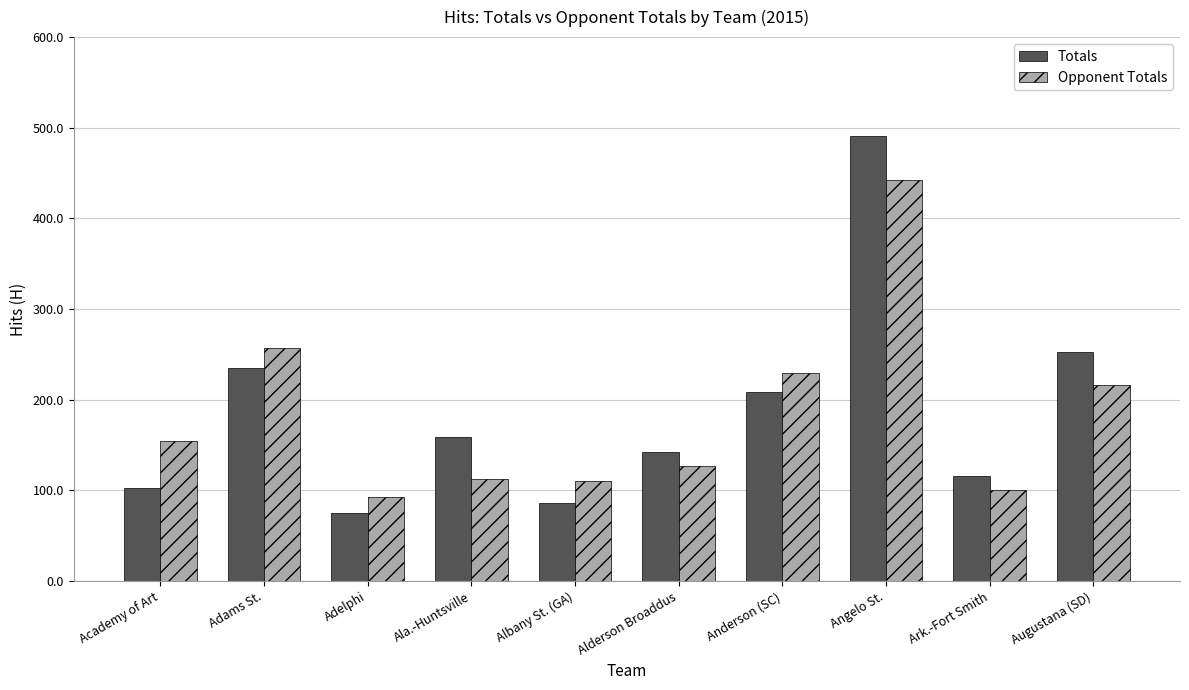

Reading right to left, extract all data points from this chart.

Totals: 253	116	491	208	142	86	159	75	235	103
Opponent Totals: 216	100	442	229	127	110	113	93	257	155